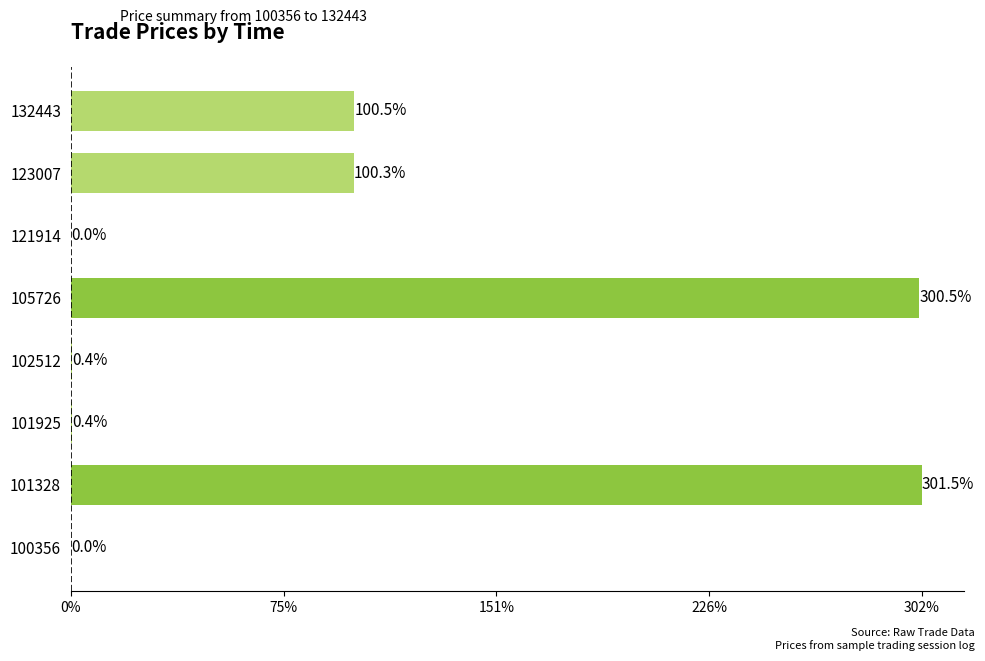

True or false: the data shows 515.1 at 105726.

False